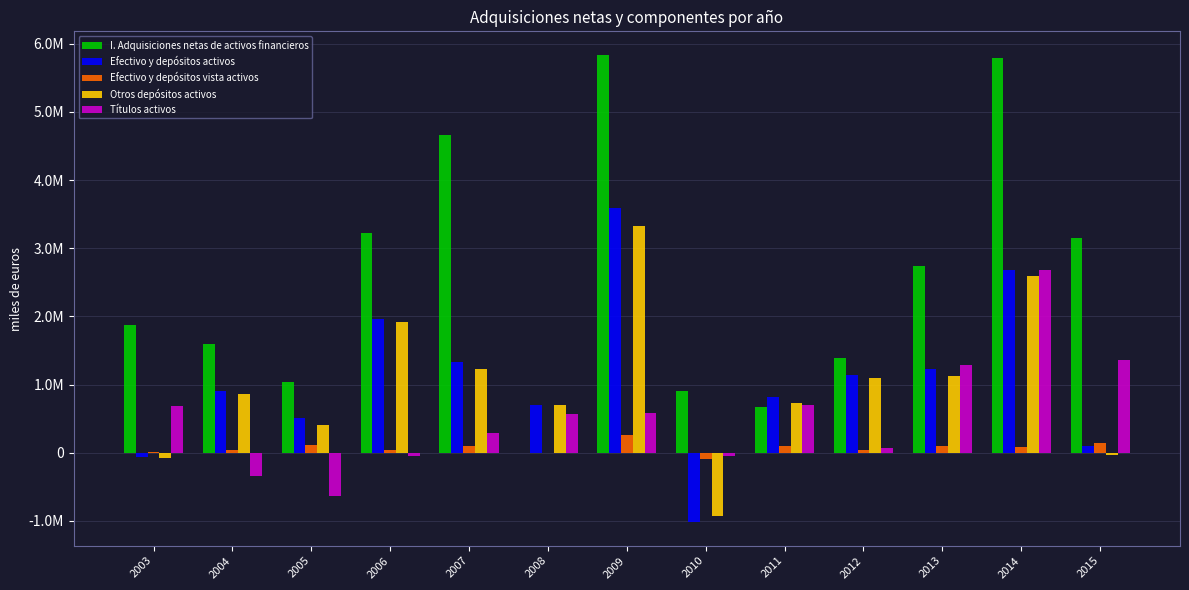

True or false: I. Adquisiciones netas de activos financieros has a value of 8788954 at 2014.

False